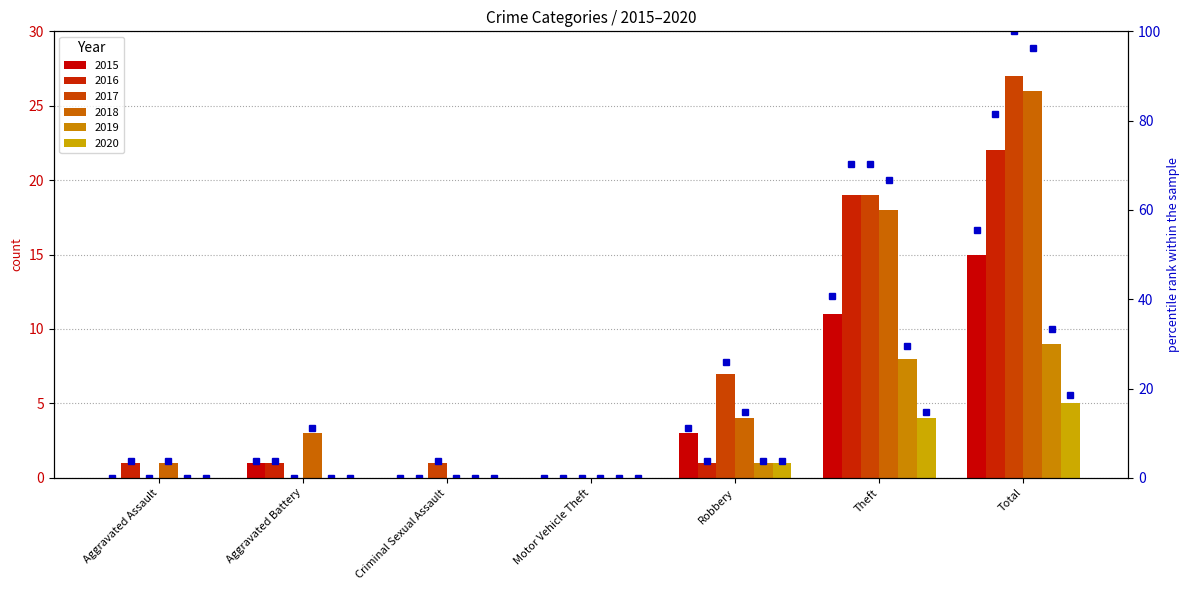

What is the total value across all series at Aggravated Battery?

5